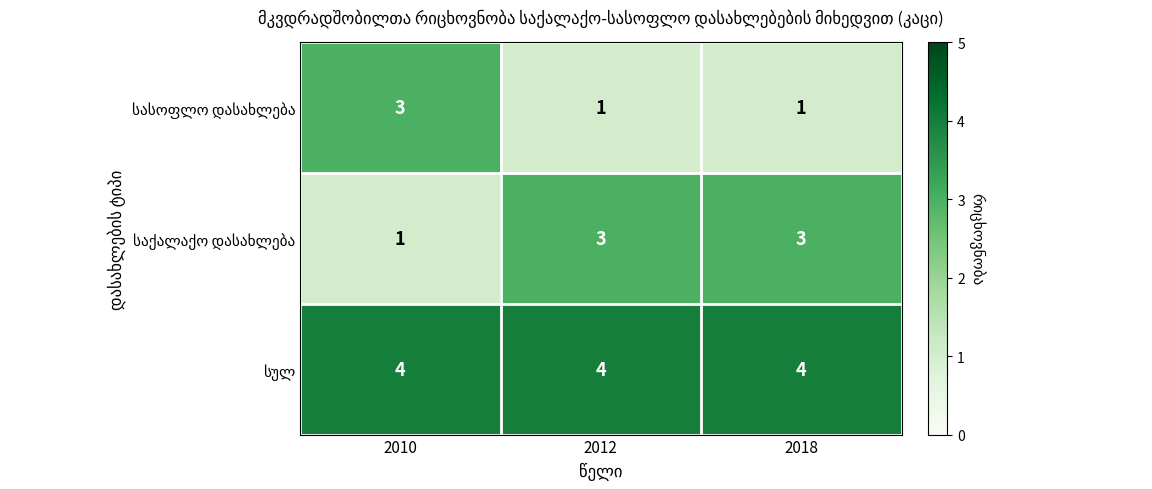

Count the number of data series in this chart.

3